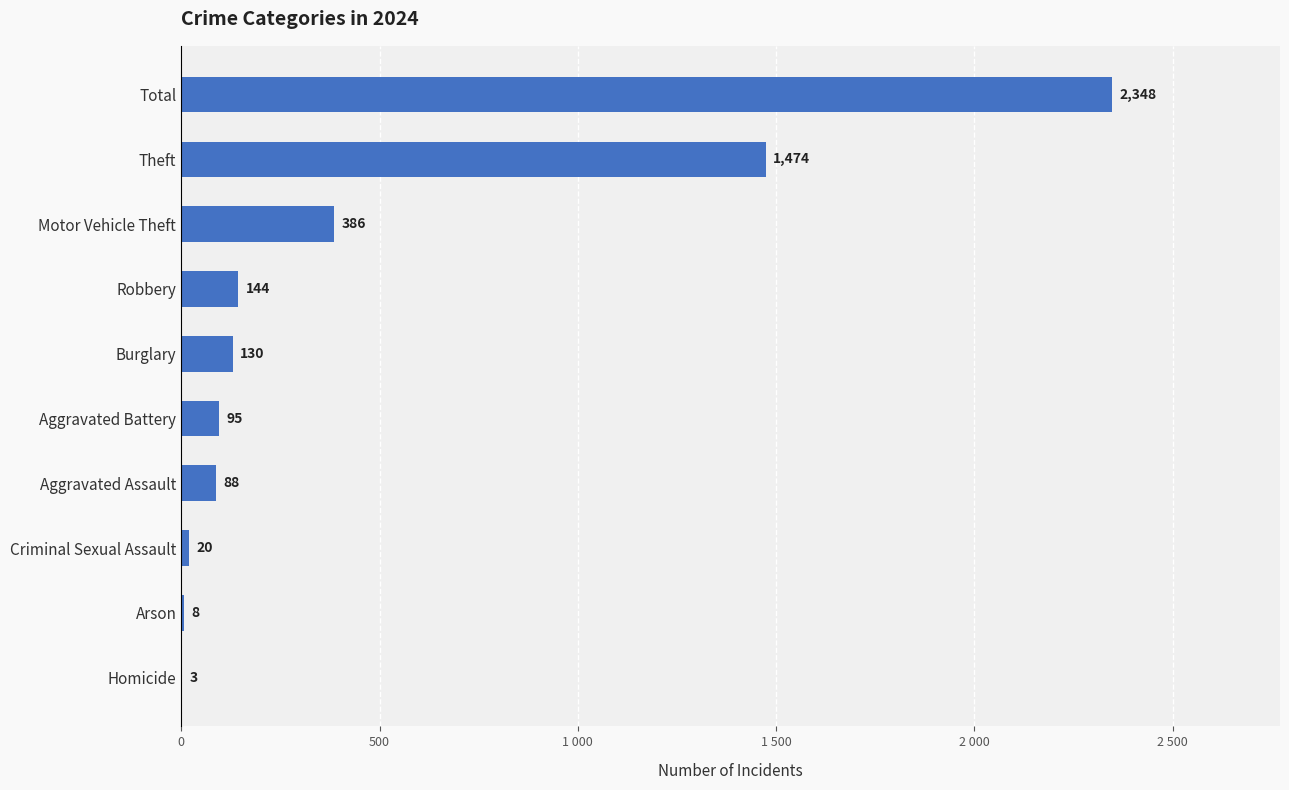

The chart shows a value of 188 at Homicide. True or false?

False